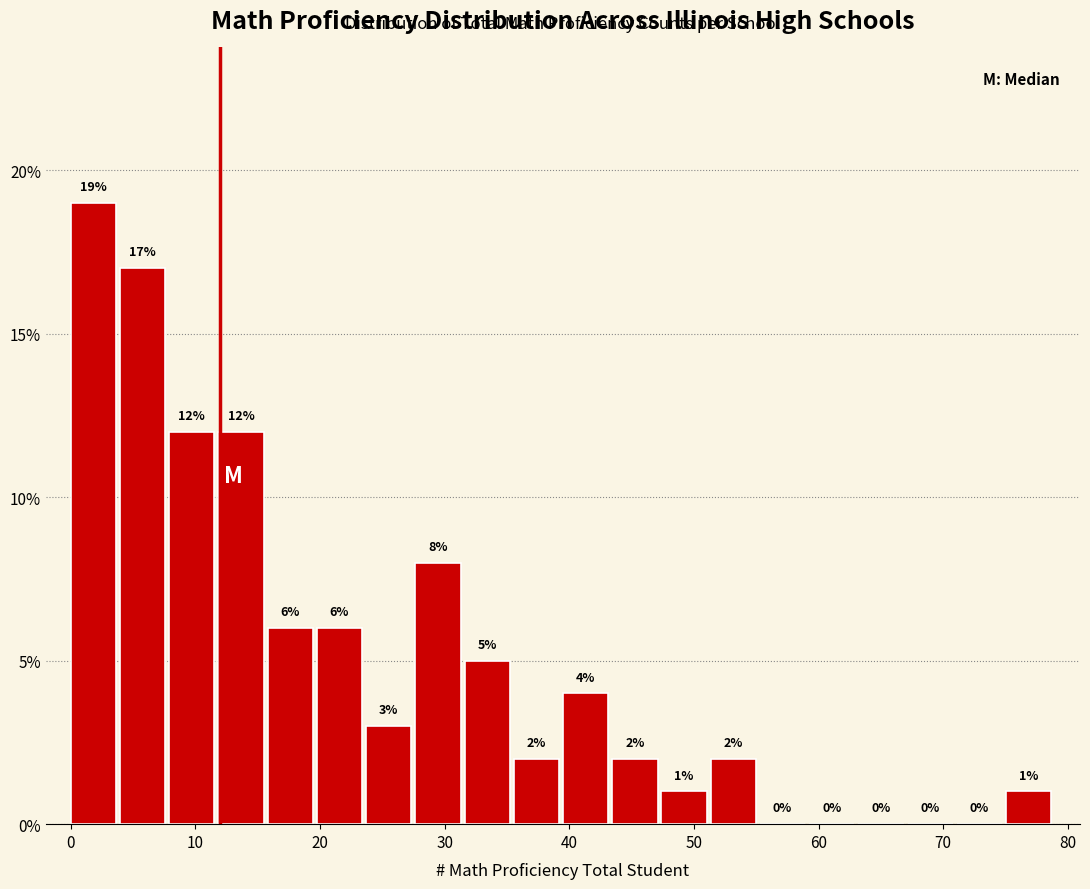

Read against the x-axis, roughly where is the centre of the tallest bar?

2